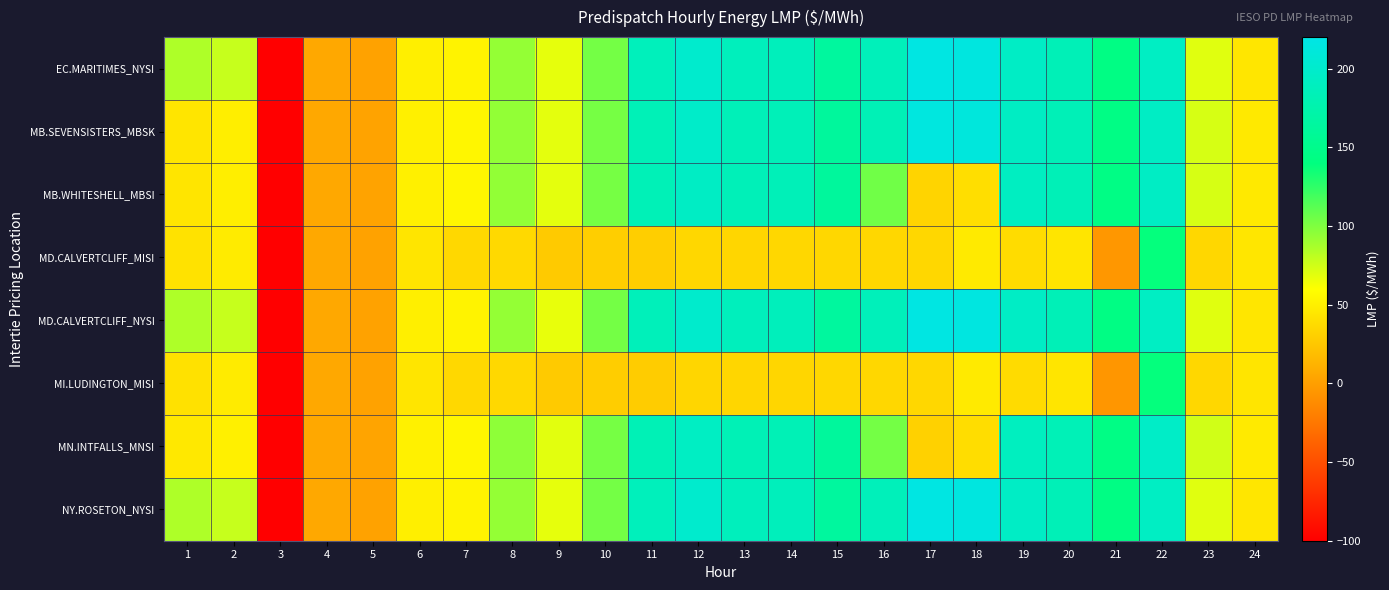

Reading right to left, extract all data points from this chart.

EC.MARITIMES_NYSI: 24=44.6	23=69.7	22=192.6	21=143.9	20=184.1	19=194.8	18=215.6	17=217.4	16=185.8	15=164.2	14=187.4	13=188.0	12=200.8	11=186.3	10=103.3	9=67.5	8=93.5	7=52.7	6=50.1	5=2.1	4=5.7	3=-100.0	2=77.6	1=85.2
MB.SEVENSISTERS_MBSK: 24=46.3	23=73.1	22=194.2	21=145.0	20=183.9	19=193.4	18=212.7	17=214.9	16=182.7	15=162.8	14=184.4	13=184.6	12=197.8	11=183.6	10=102.6	9=68.5	8=94.2	7=54.4	6=51.0	5=3.0	4=5.9	3=-100.0	2=49.6	1=43.8
MB.WHITESHELL_MBSI: 24=46.3	23=73.1	22=194.2	21=145.0	20=183.9	19=191.7	18=39.4	17=33.5	16=104.8	15=162.8	14=184.4	13=184.6	12=193.9	11=183.6	10=102.6	9=68.5	8=94.2	7=54.4	6=51.1	5=3.0	4=5.9	3=-100.0	2=49.6	1=43.8
MD.CALVERTCLIFF_MISI: 24=44.5	23=35.3	22=138.6	21=-4.9	20=44.3	19=38.3	18=47.1	17=35.6	16=35.6	15=35.3	14=35.4	13=34.9	12=35.5	11=29.4	10=29.6	9=27.2	8=36.3	7=36.0	6=44.2	5=2.1	4=5.7	3=-100.0	2=48.0	1=42.0
MD.CALVERTCLIFF_NYSI: 24=44.5	23=69.7	22=192.6	21=144.1	20=184.1	19=194.8	18=215.8	17=217.4	16=185.8	15=164.2	14=187.2	13=187.6	12=200.4	11=185.9	10=103.1	9=67.5	8=93.2	7=52.6	6=50.1	5=2.1	4=5.7	3=-100.0	2=77.6	1=85.2
MI.LUDINGTON_MISI: 24=44.3	23=35.1	22=138.4	21=-5.3	20=44.1	19=38.1	18=46.9	17=35.4	16=35.2	15=35.2	14=34.8	13=34.5	12=35.0	11=28.7	10=29.2	9=26.9	8=35.8	7=35.7	6=43.9	5=2.0	4=5.7	3=-100.0	2=47.8	1=41.8
MN.INTFALLS_MNSI: 24=47.1	23=74.9	22=195.8	21=144.8	20=183.3	19=189.9	18=38.9	17=31.5	16=103.2	15=162.0	14=182.8	13=182.9	12=192.6	11=182.6	10=102.8	9=69.2	8=95.1	7=55.0	6=51.7	5=3.5	4=6.0	3=-100.0	2=50.6	1=46.0
NY.ROSETON_NYSI: 24=44.6	23=69.7	22=192.6	21=143.9	20=184.1	19=194.8	18=215.6	17=217.4	16=185.8	15=164.2	14=187.4	13=188.0	12=200.8	11=186.3	10=103.3	9=67.5	8=93.5	7=52.7	6=50.1	5=2.1	4=5.7	3=-100.0	2=77.6	1=85.2